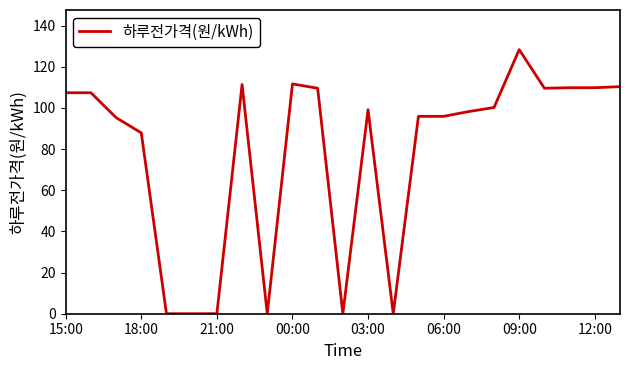

What is the difference between the maximum and minimum values?

128.3